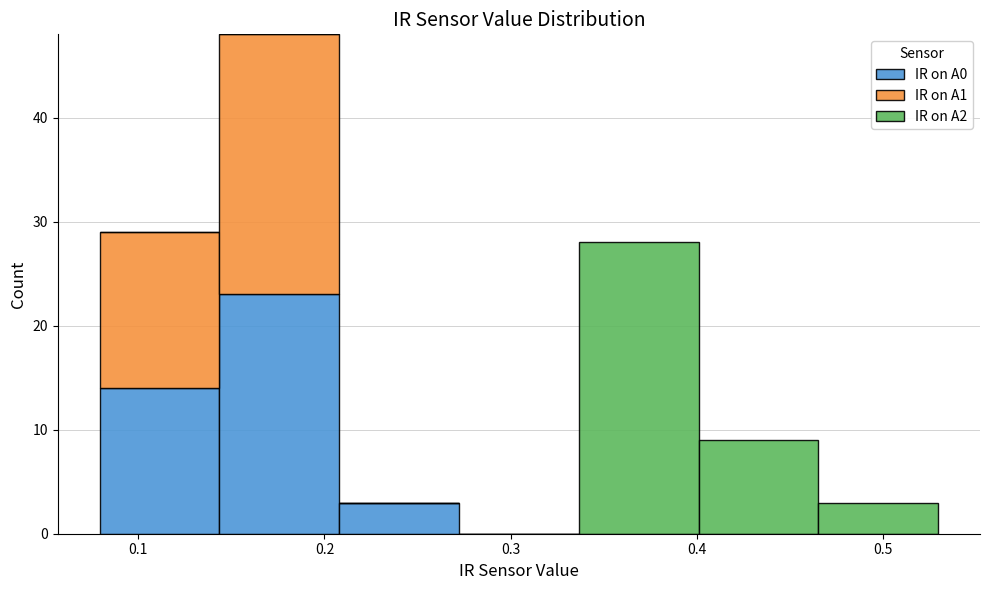

Which range on the x-axis has the tallest stacked bar (by total height)?

0.14 to 0.21